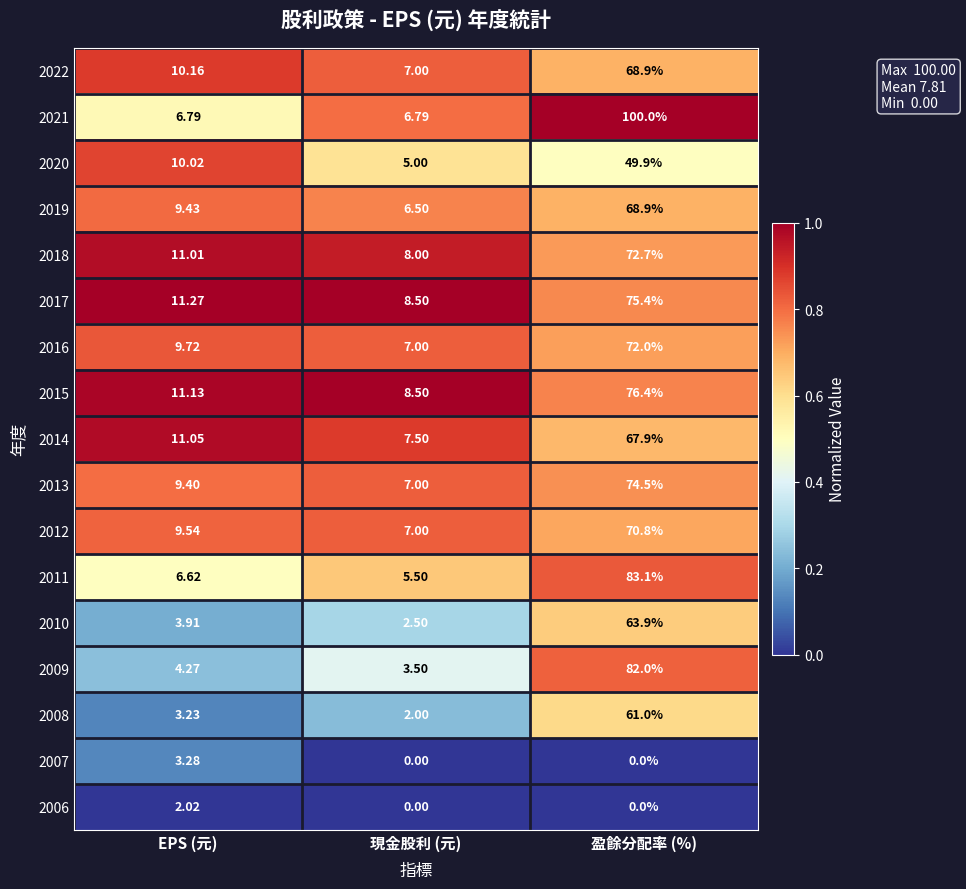

At which label is 2014 closest to 37?

EPS (元)